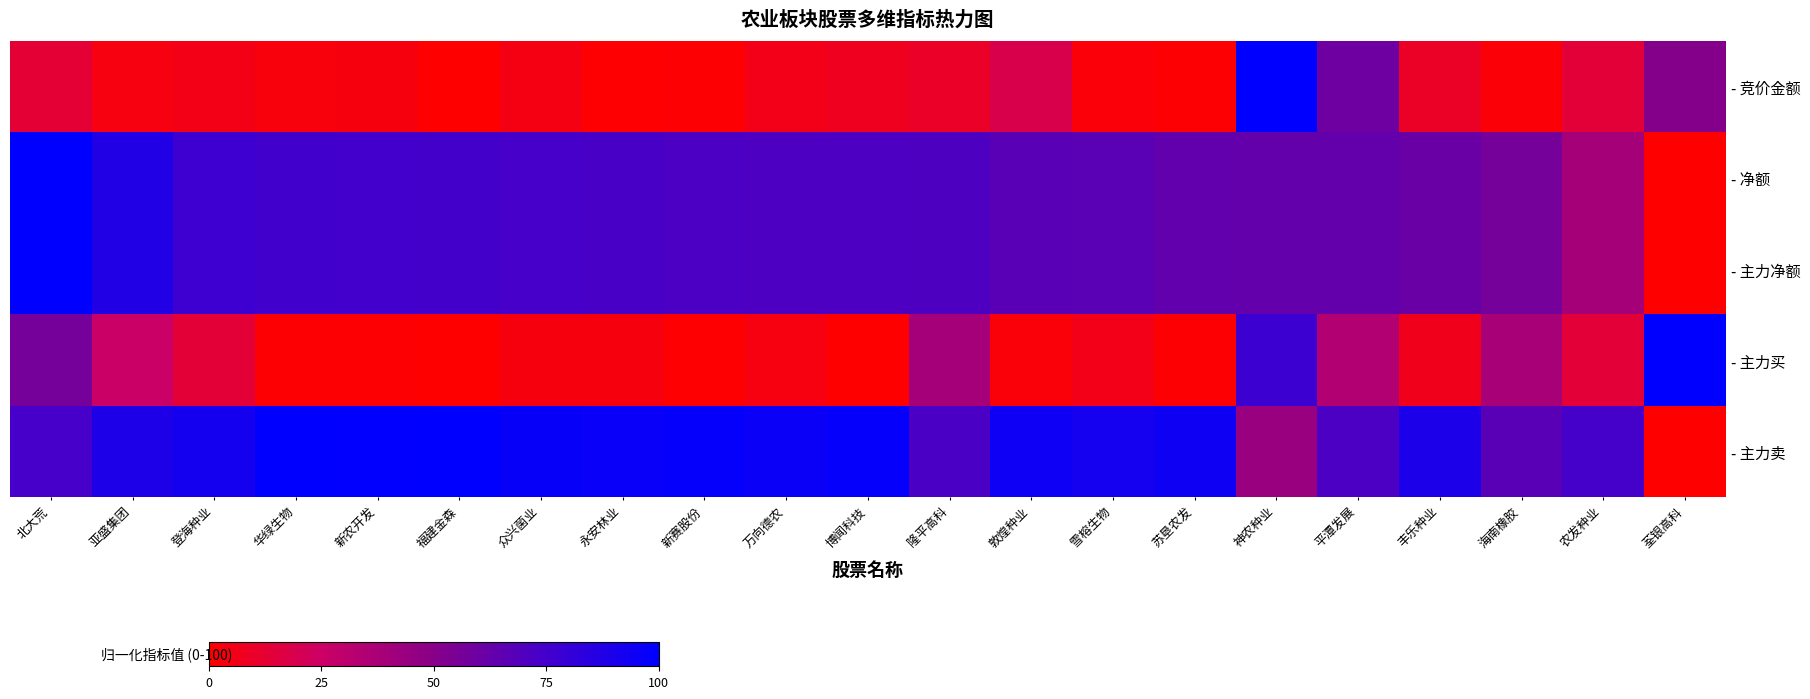

Which series has the largest range (max minus min)?

- 竞价金额